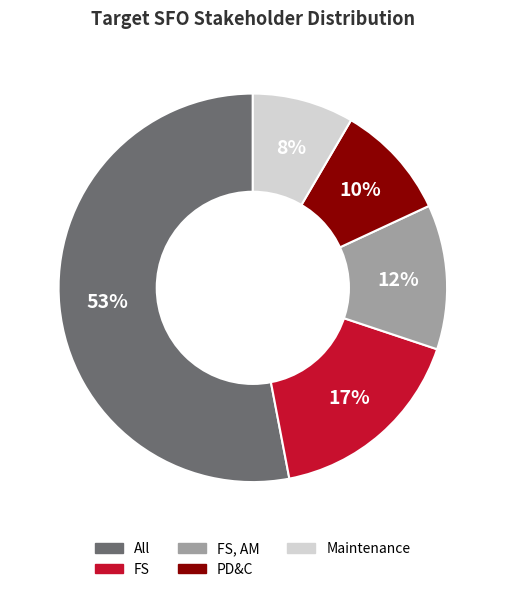

Rank the categories by value from highest to lowest.

All, FS, FS, AM, PD&C, Maintenance